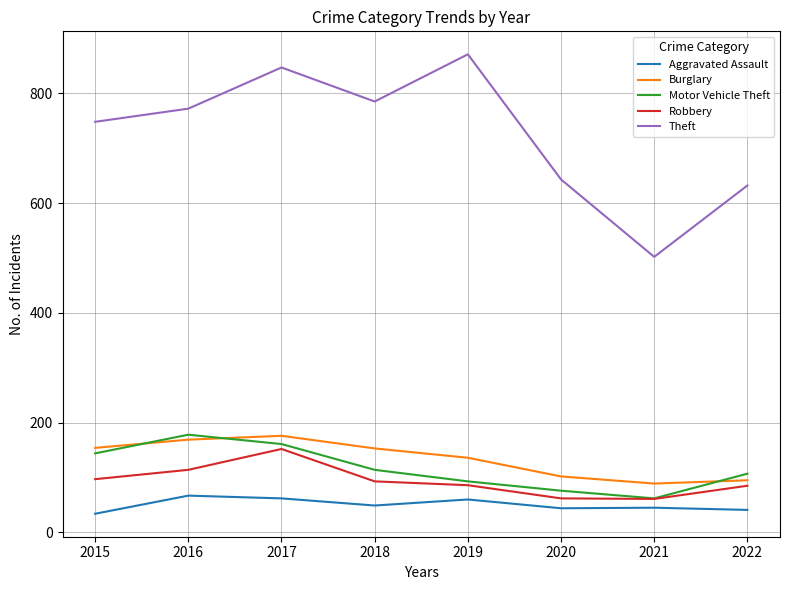

Is the value of Aggravated Assault at 2019 greater than the value of Burglary at 2016?

No